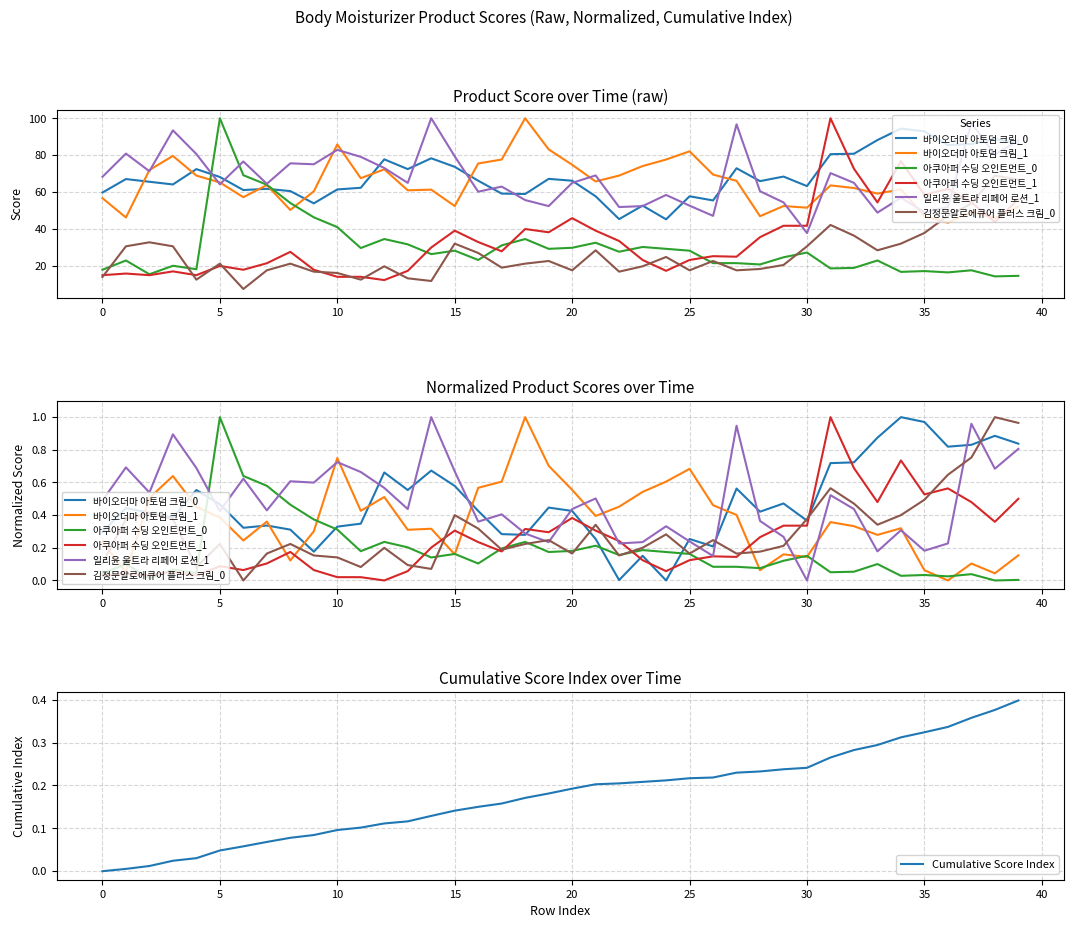

What is the value of the 바이오더마 아토덤 크림_0 point at the 3rd from the left?

0.4